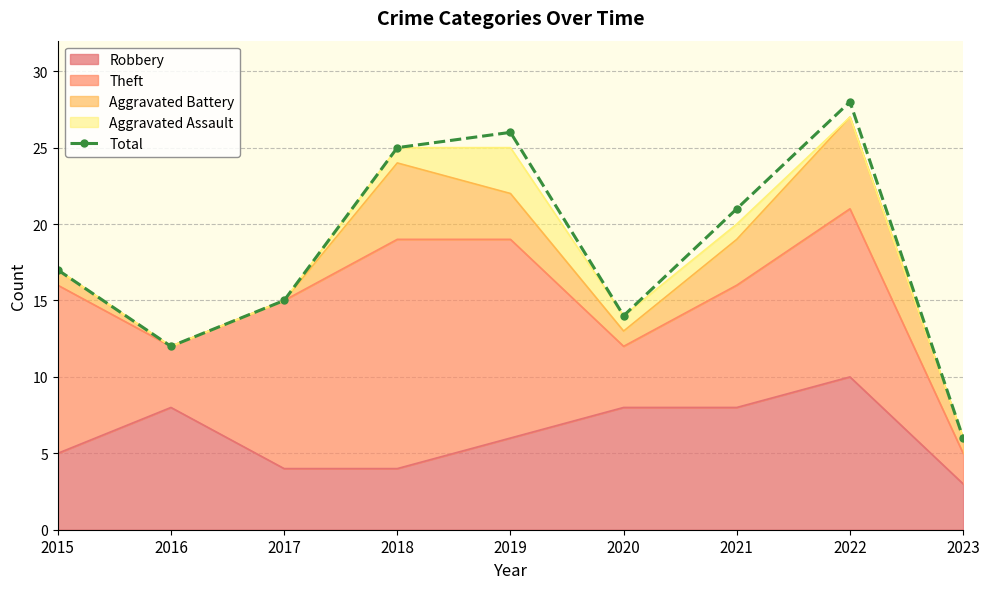

What is the value of the 7th point from the left?

21